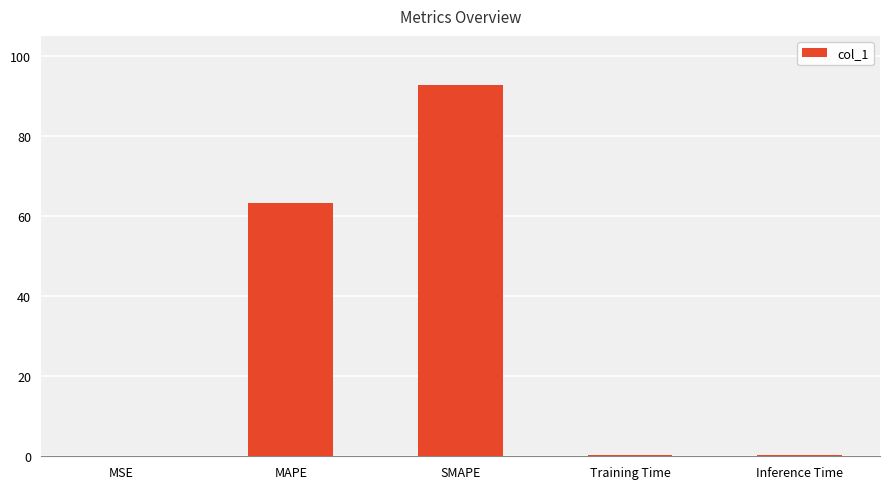

Are the bars horizontal?

No